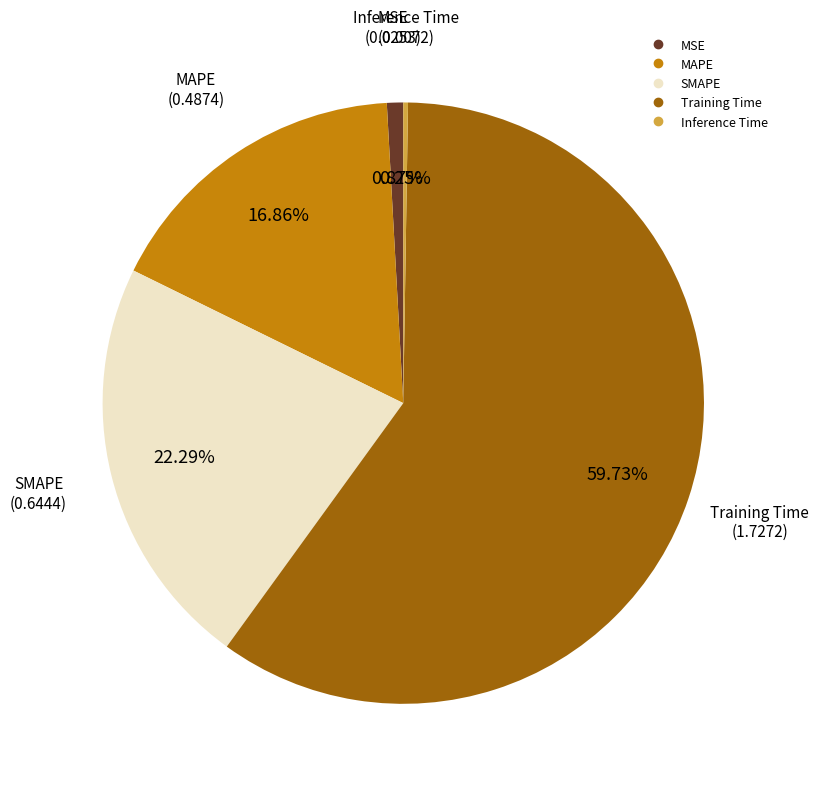

Is it true that MAPE is 22% of the pie?

False